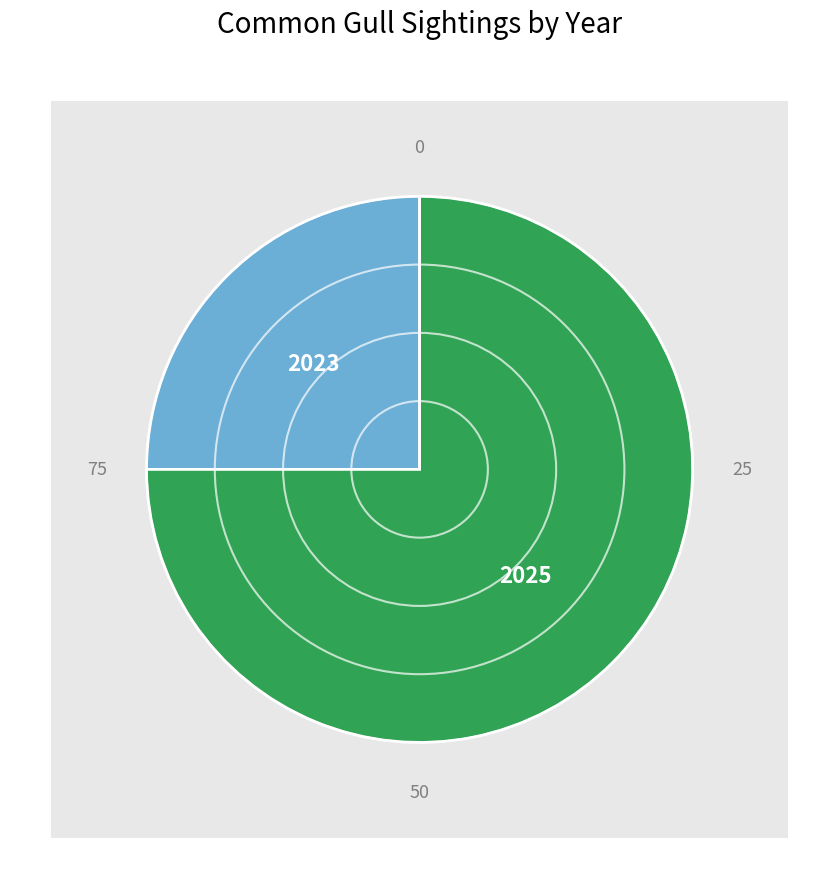

Rank the categories by value from lowest to highest.

2023, 2025